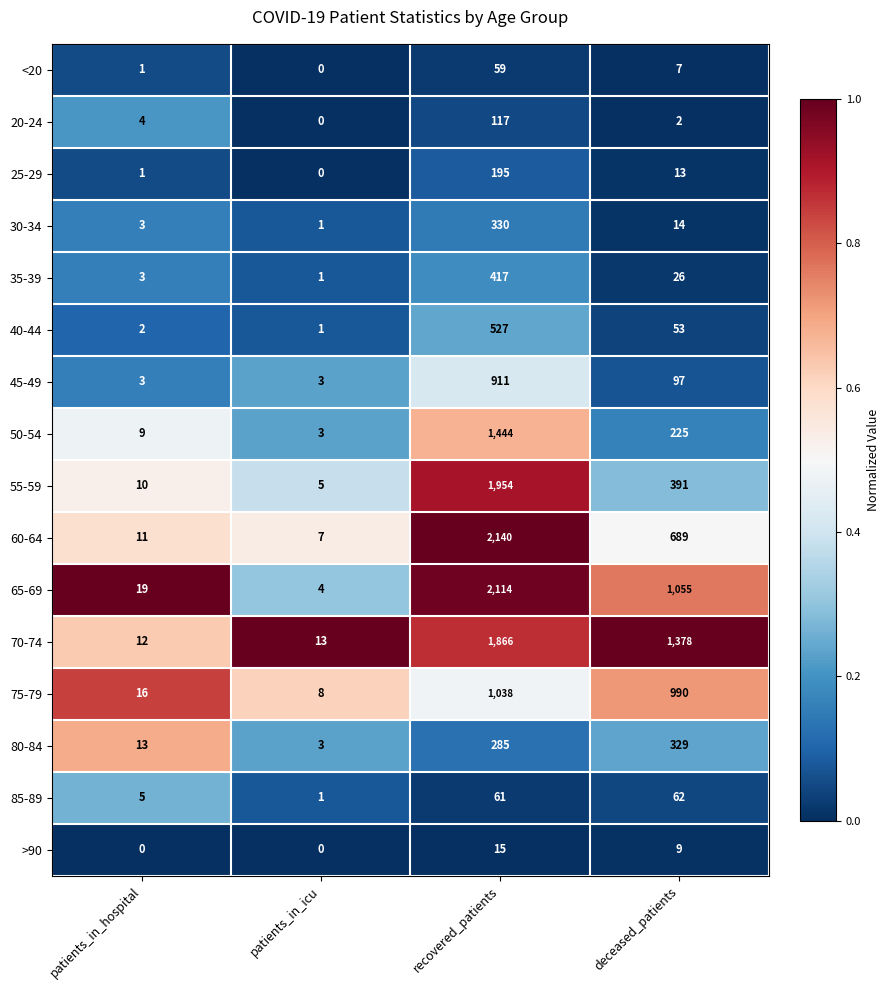

At which category does the chart reach its peak across all series?

recovered_patients